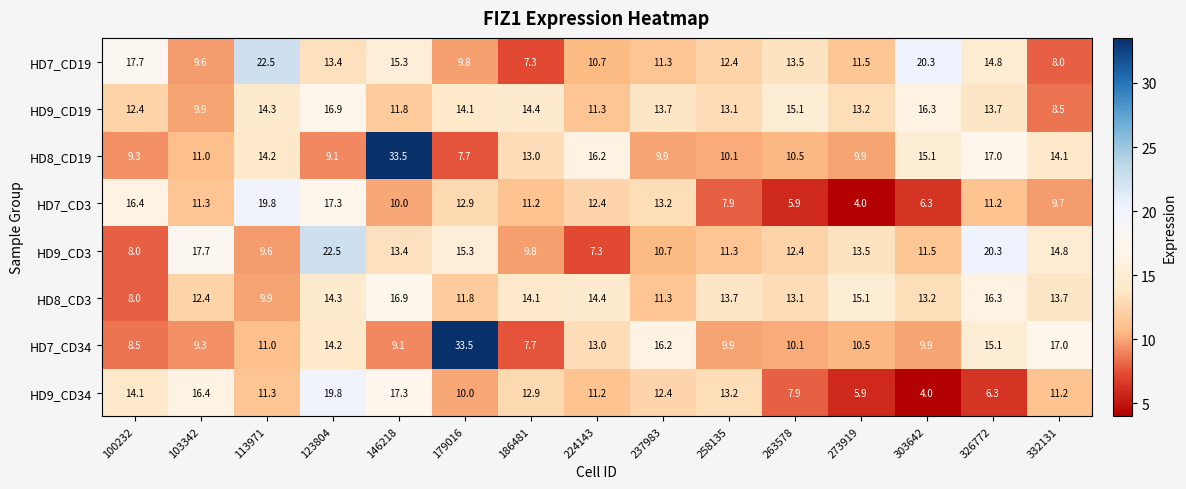

How many values in the HD8_CD3 series exceed 13?

10